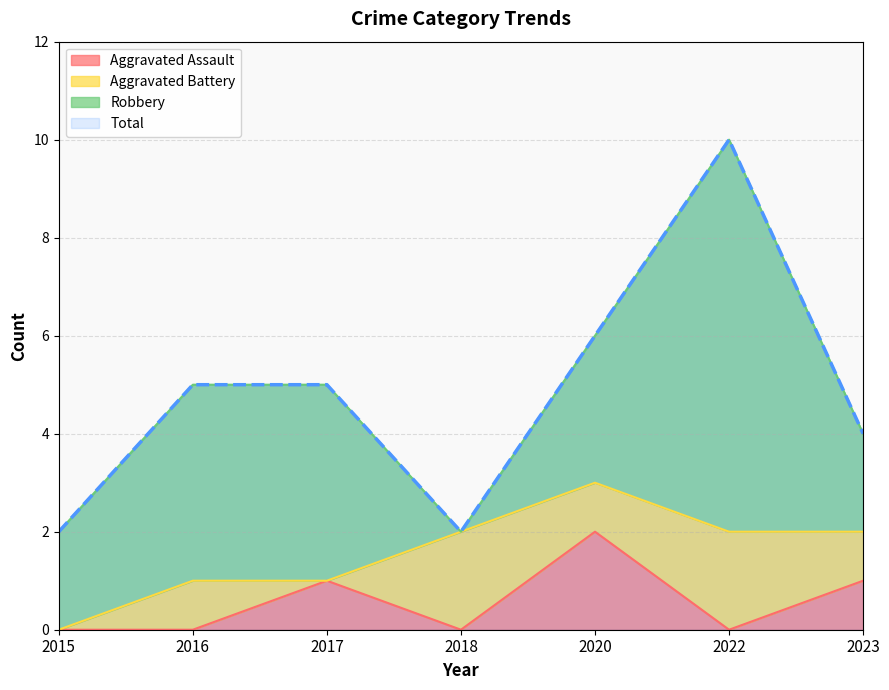

The value of Aggravated Assault at 2016 is 0. True or false?

True